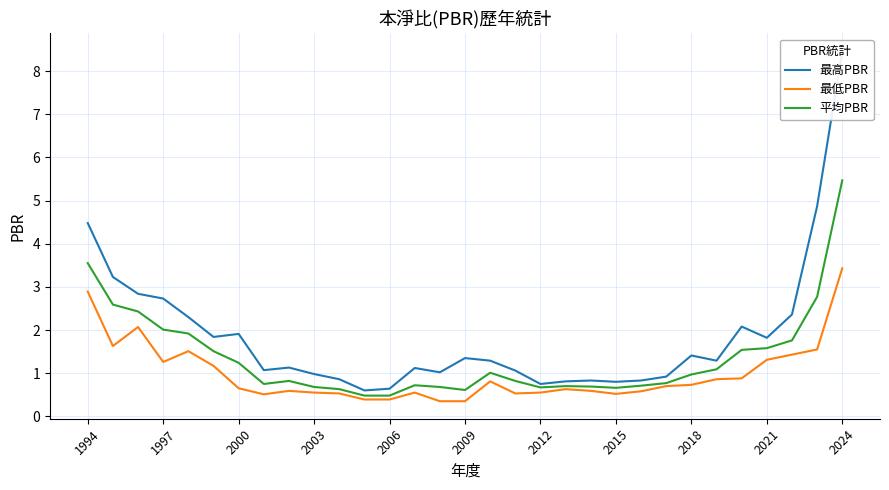

Reading left to right, list all the values displayed in this chart.

最高PBR: 4.5	3.2	2.8	2.7	2.3	1.8	1.9	1.1	1.1	1.0	0.9	0.6	0.6	1.1	1.0	1.4	1.3	1.1	0.8	0.8	0.8	0.8	0.8	0.9	1.4	1.3	2.1	1.8	2.4	4.9	8.5
最低PBR: 2.9	1.6	2.1	1.3	1.5	1.2	0.7	0.5	0.6	0.6	0.5	0.4	0.4	0.6	0.3	0.3	0.8	0.5	0.6	0.6	0.6	0.5	0.6	0.7	0.7	0.9	0.9	1.3	1.4	1.6	3.4
平均PBR: 3.5	2.6	2.4	2.0	1.9	1.5	1.2	0.8	0.8	0.7	0.6	0.5	0.5	0.7	0.7	0.6	1.0	0.8	0.7	0.7	0.7	0.7	0.7	0.8	1.0	1.1	1.5	1.6	1.8	2.8	5.5